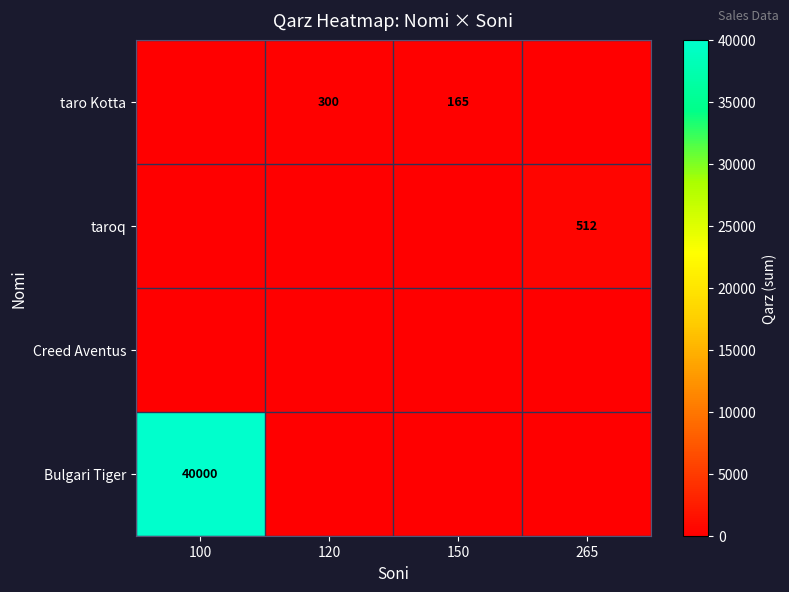

Is it true that Bulgari Tiger equals 40000 at 100?

True